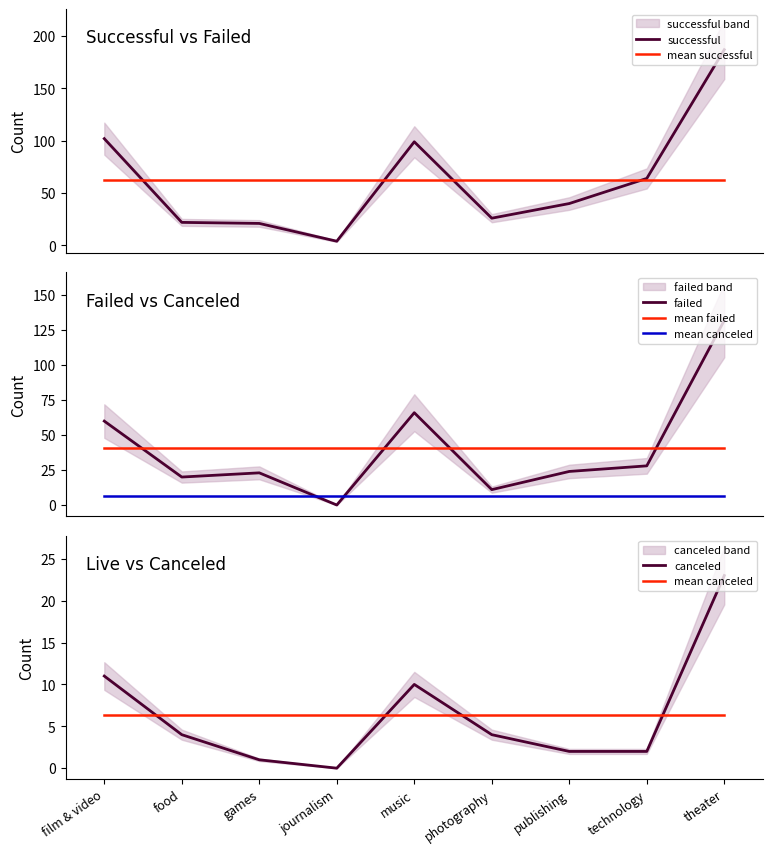

Which series changed the most between journalism and publishing?

successful